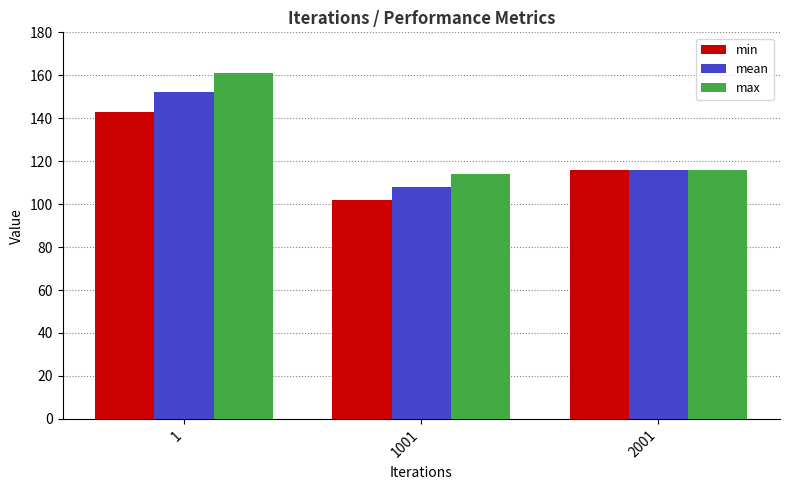

How many values in the mean series are below 116?

1